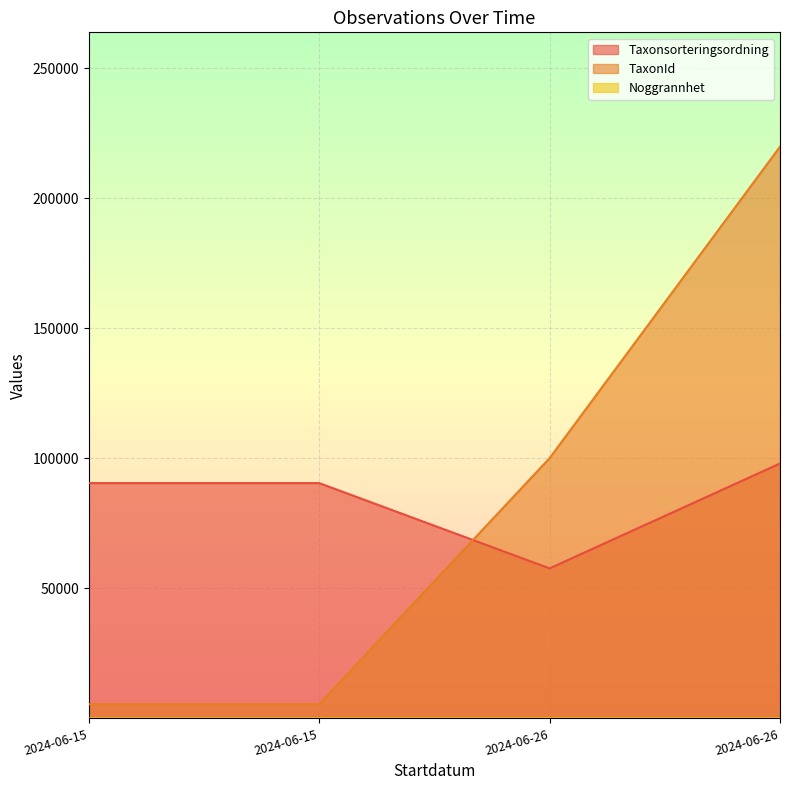

What is the difference between the maximum and minimum values in the Noggrannhet series?

5